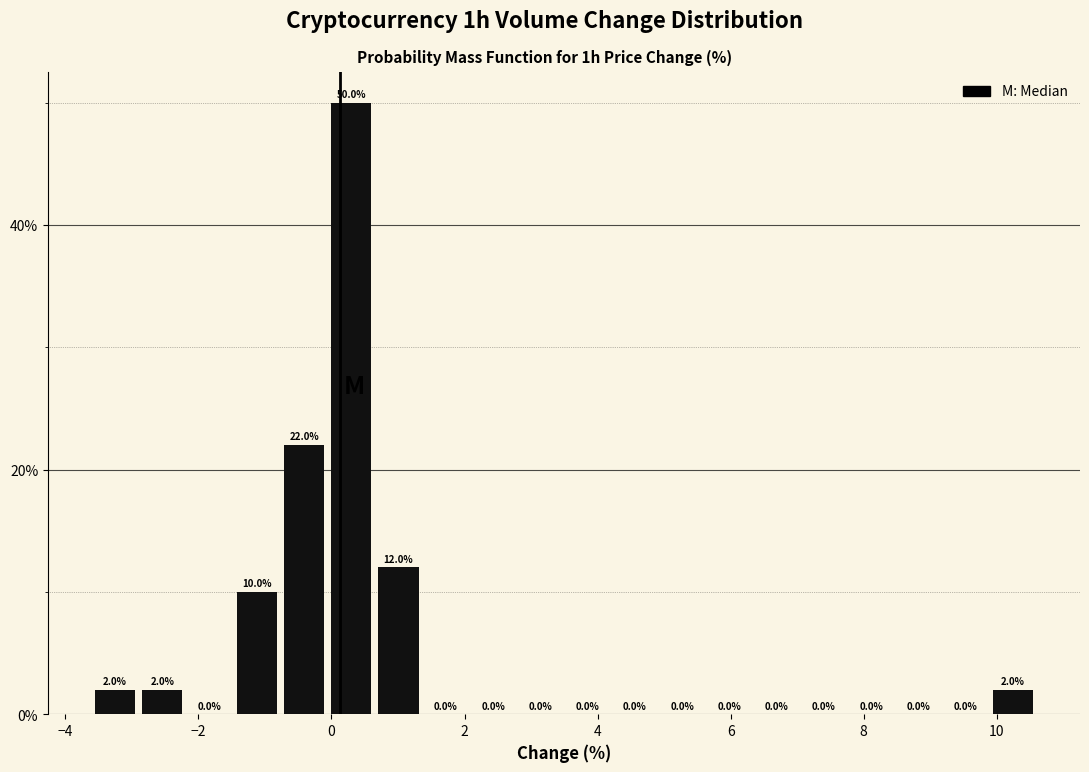

Around what value on the x-axis is the tallest bar? Give the approximate position of its centre, as read against the axis.

0.2